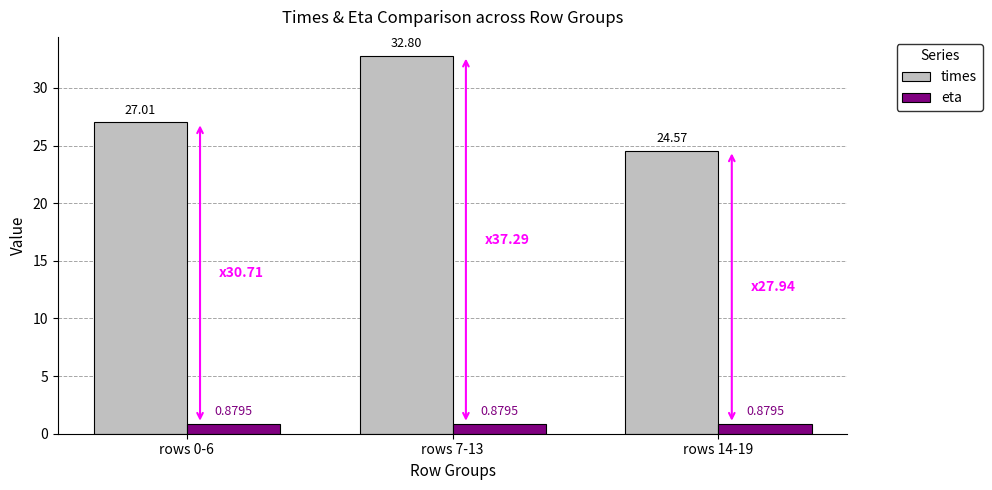

Rank the series by their maximum value, from lowest to highest.

eta, times